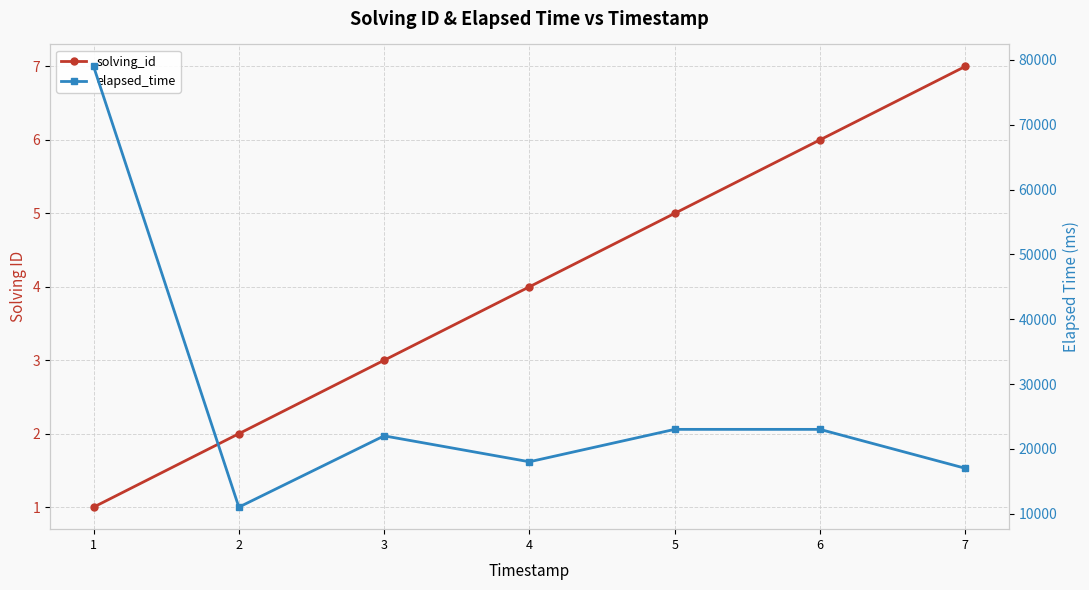

Does the chart display data point markers on the line(s)?

Yes